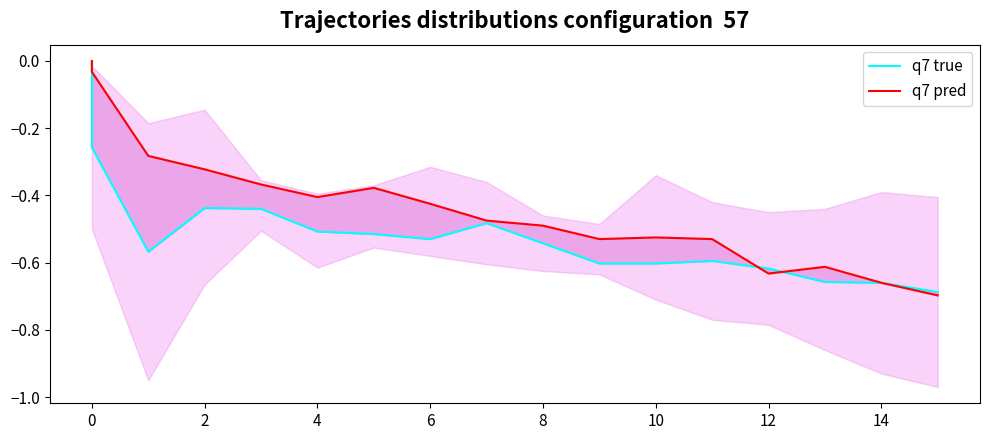

What is the value of the q7 pred point at the 16th from the left?

-0.7